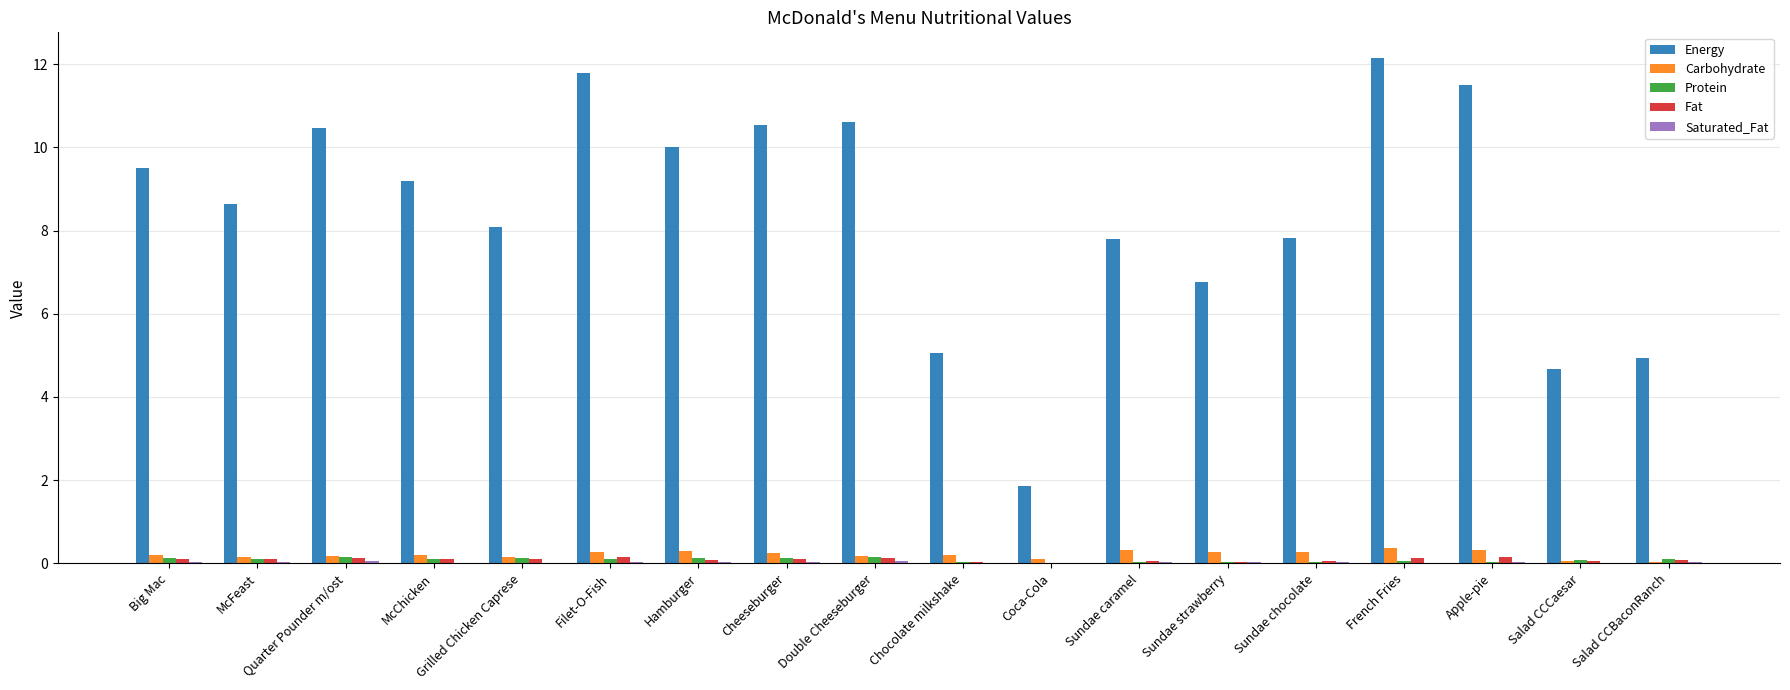

What is the maximum value shown in the chart?

12.2